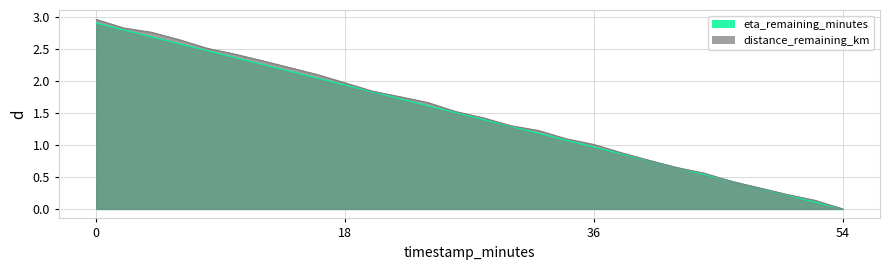

Is the value of distance_remaining_km at 10.0 greater than the value of eta_remaining_minutes at 2.0?

No